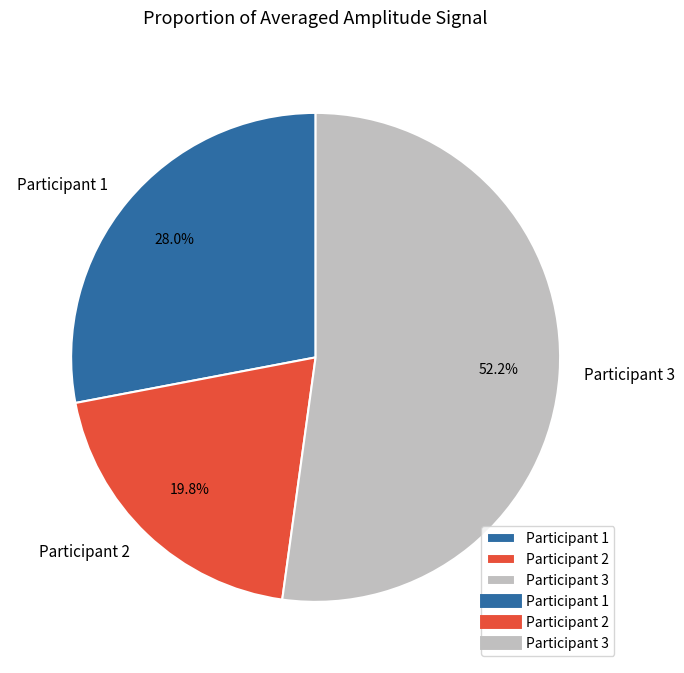

What is the largest slice in the pie chart?

Participant 3